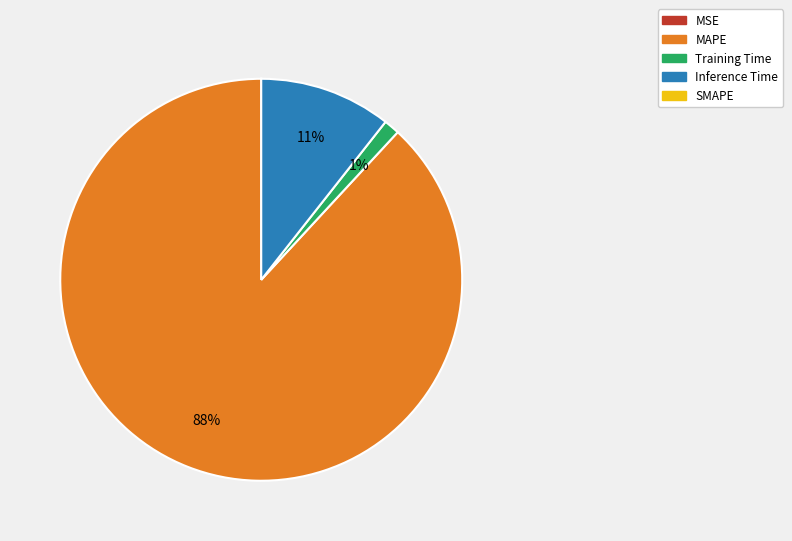

Does any single category account for the majority?

Yes